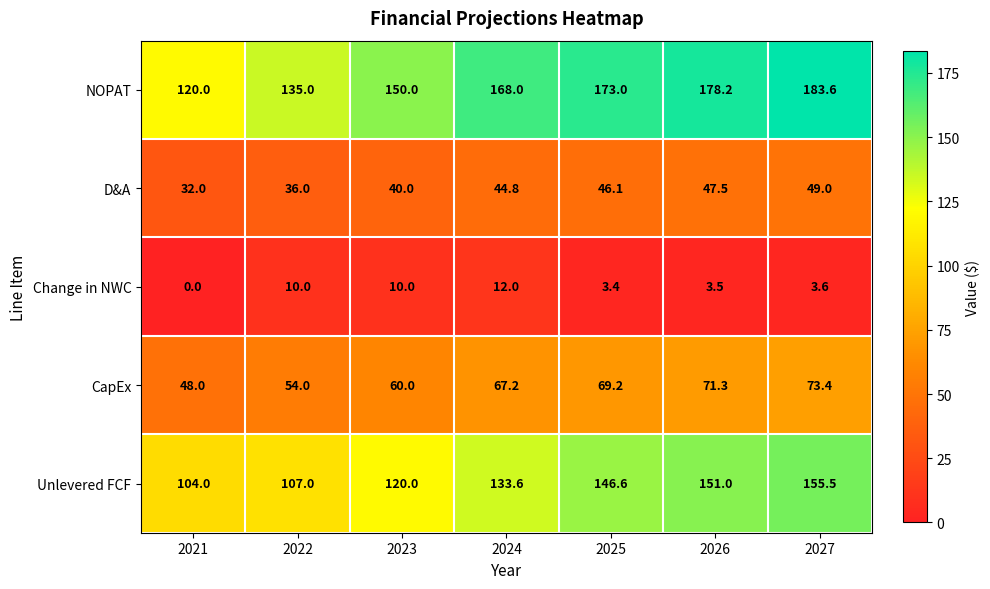

At 2023, list the series in order from smallest to largest.

Change in NWC, D&A, CapEx, Unlevered FCF, NOPAT